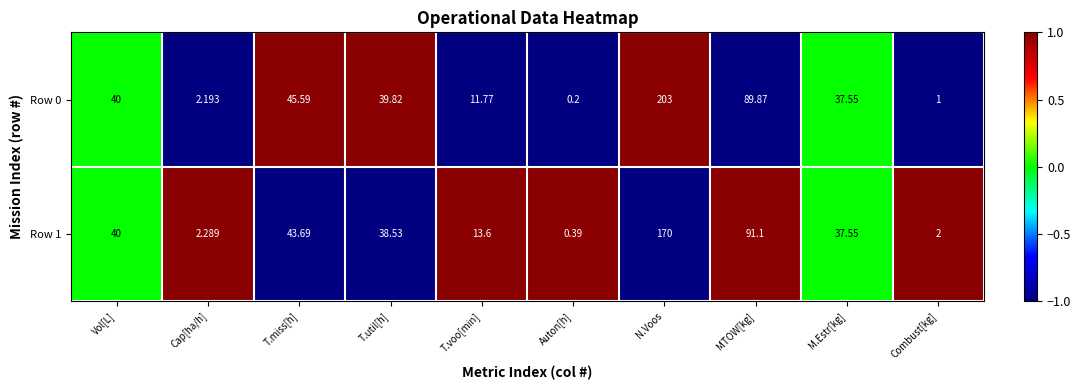

Is the value of Row 0 at MTOW[kg] greater than the value of Row 1 at Cap[ha/h]?

Yes